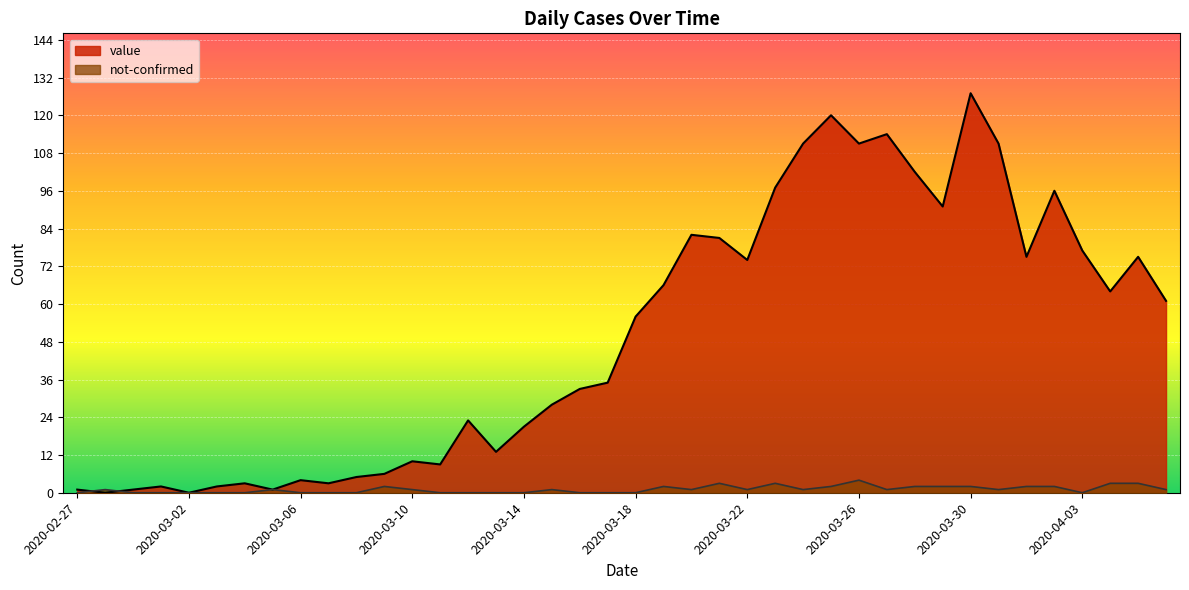

What is the value of the not-confirmed point at the 13th from the left?

1